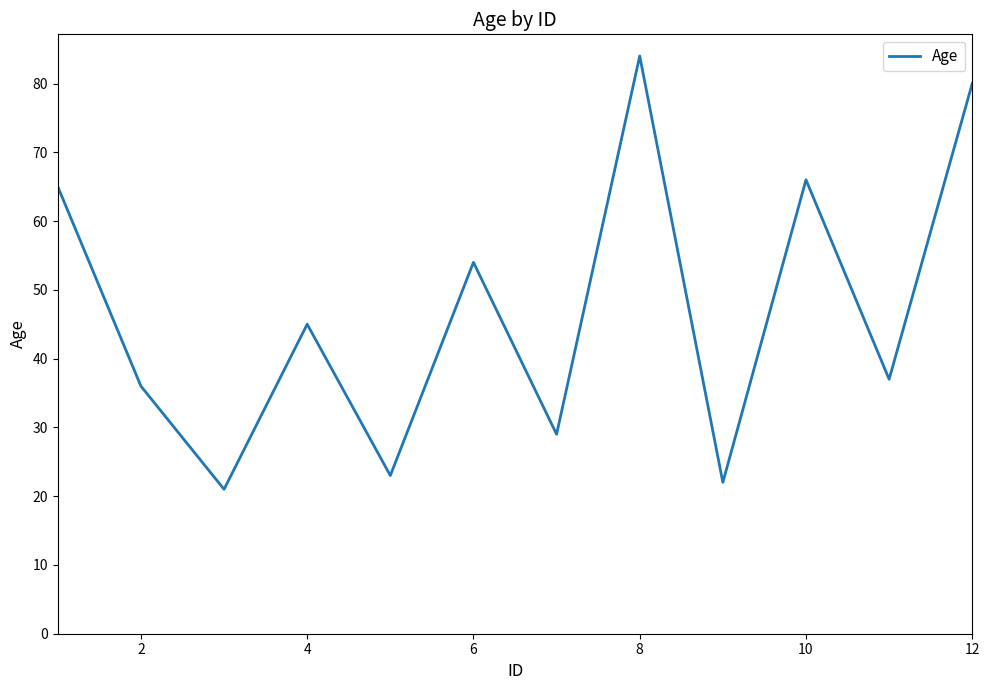

What is the greatest value displayed?

84